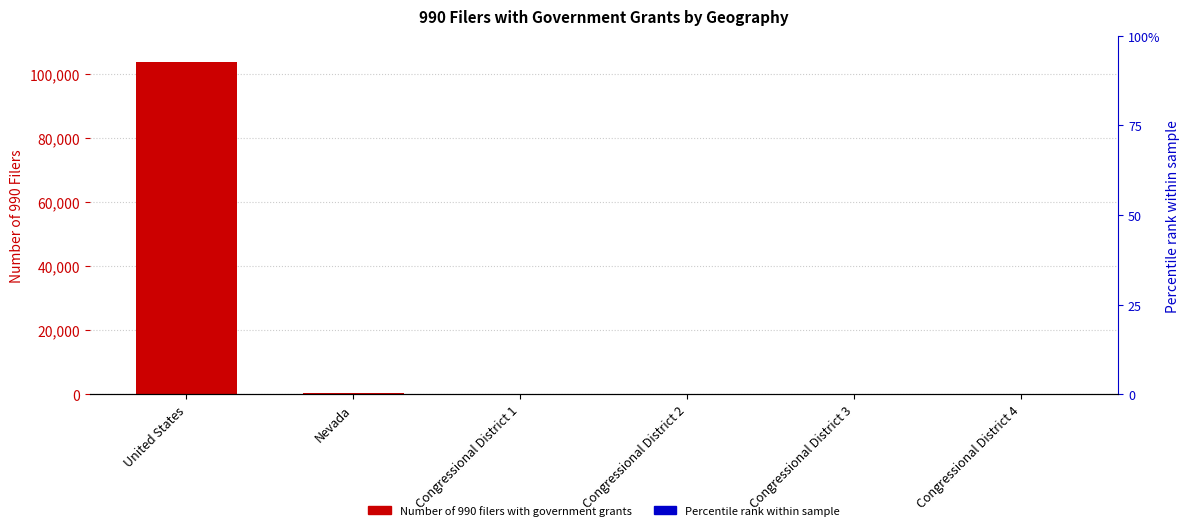

Approximately how many times larger is the value at Congressional District 2 compared to Congressional District 4?

2.5